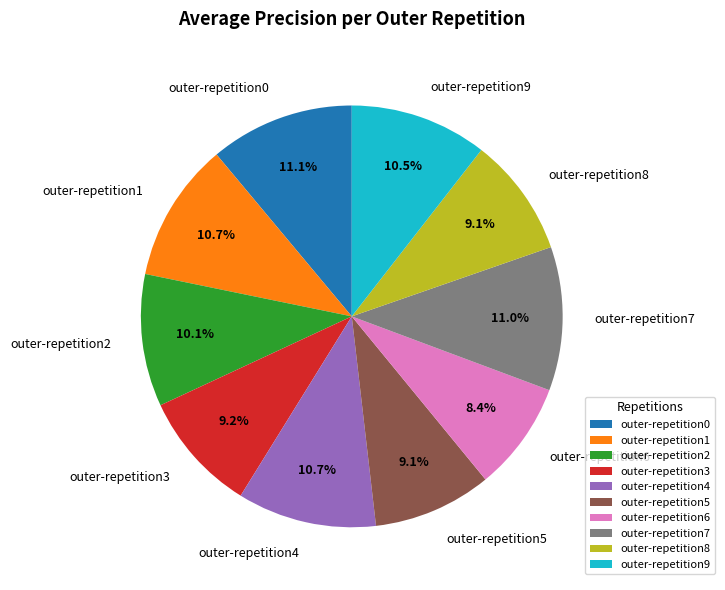

Which category has the smallest portion of the pie?

outer-repetition6